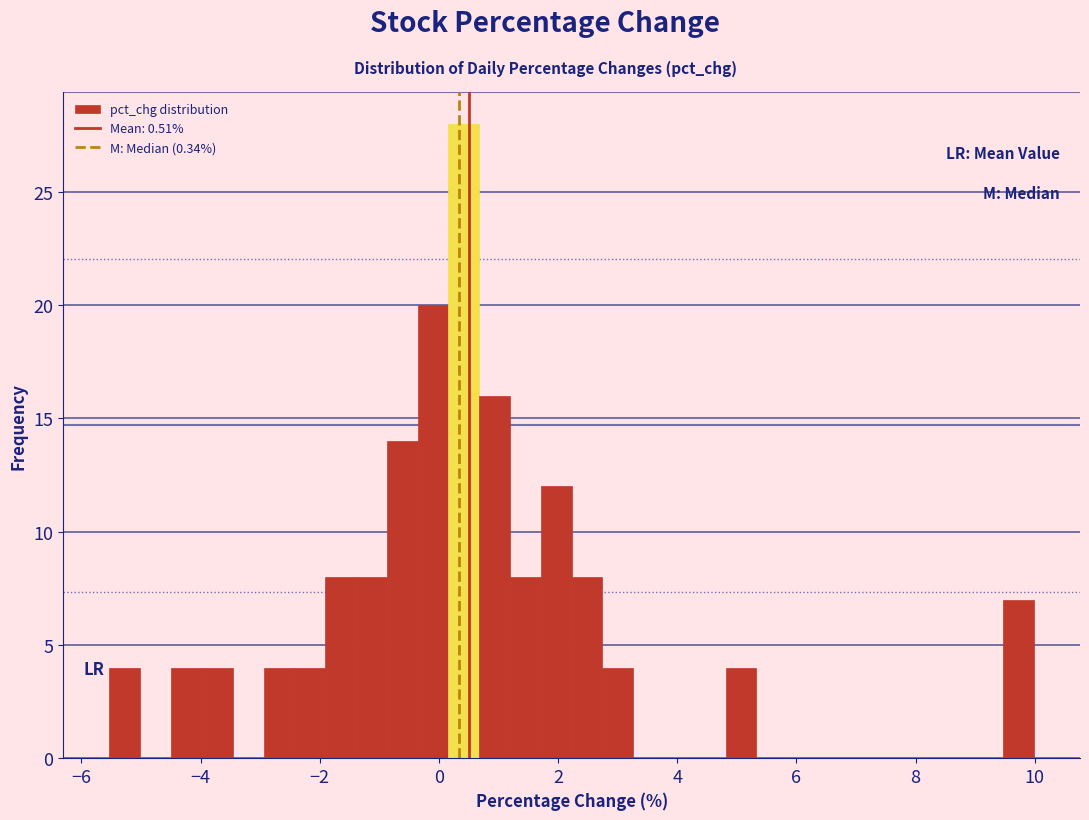

Around what value on the x-axis is the tallest bar? Give the approximate position of its centre, as read against the axis.

0.4